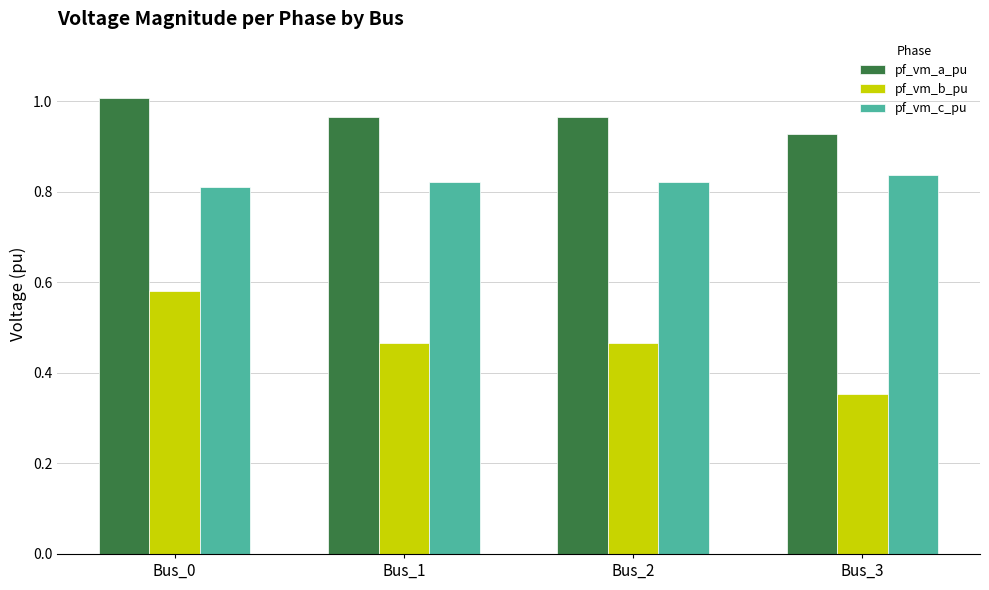

Is the value of pf_vm_b_pu at Bus_0 greater than the value of pf_vm_c_pu at Bus_1?

No